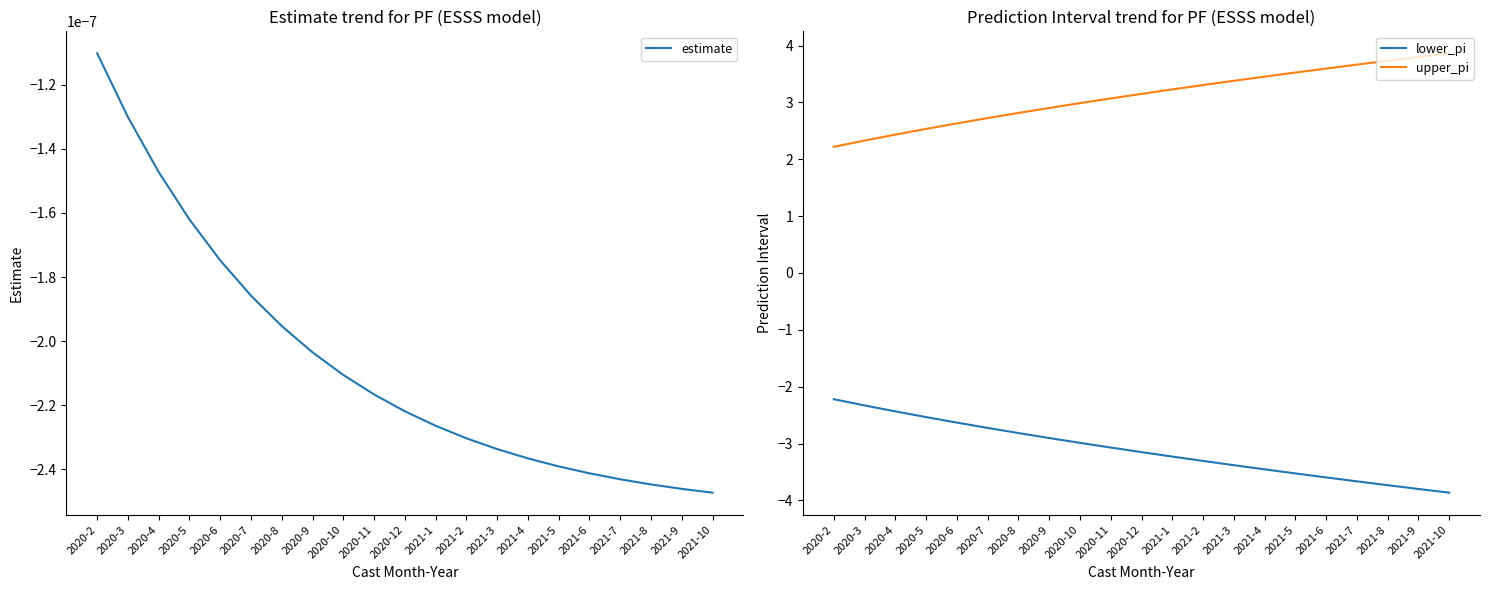

Rank the series by their maximum value, from highest to lowest.

upper_pi, estimate, lower_pi